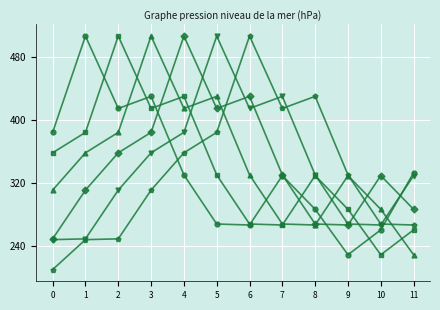

At which category is the sum across all series the highest?

4